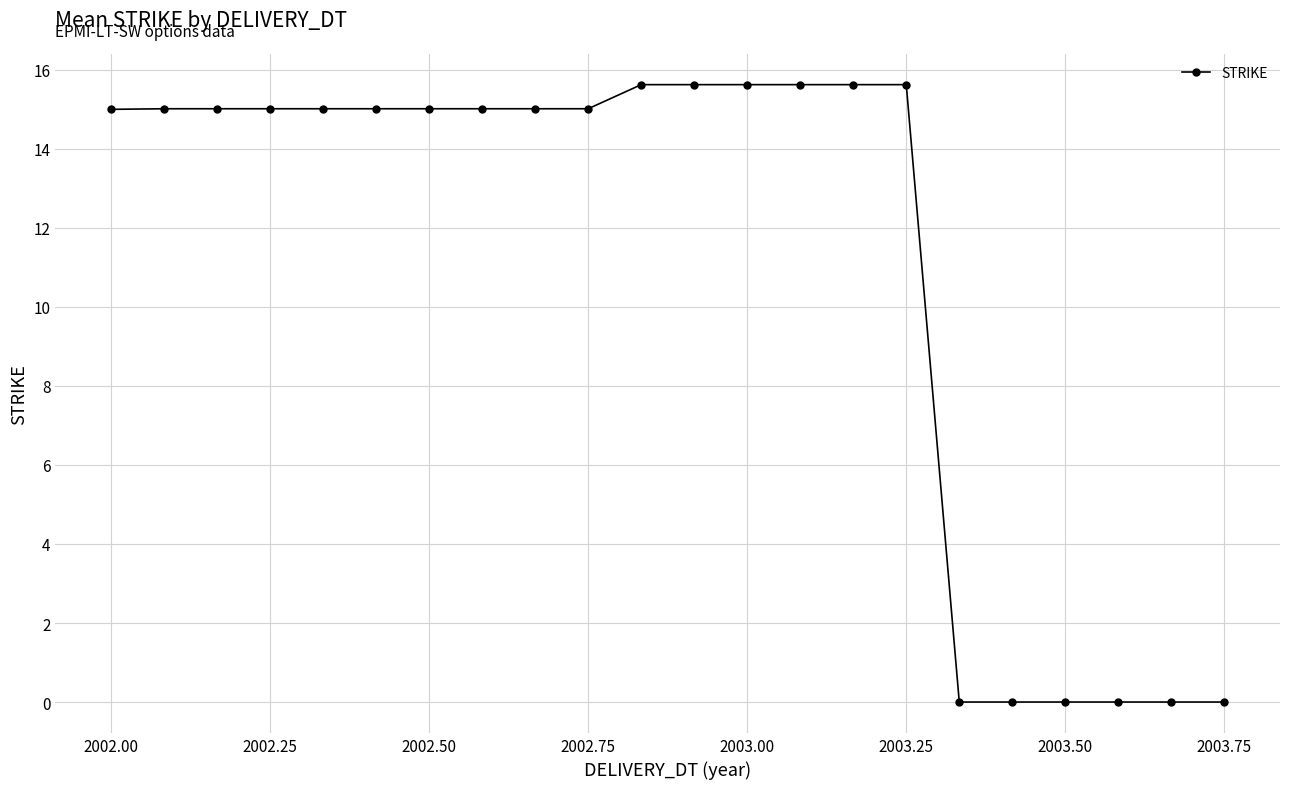

Reading right to left, what are all the values shown in this chart?

0.0	0.0	0.0	0.0	0.0	0.0	15.6	15.6	15.6	15.6	15.6	15.6	15.0	15.0	15.0	15.0	15.0	15.0	15.0	15.0	15.0	15.0